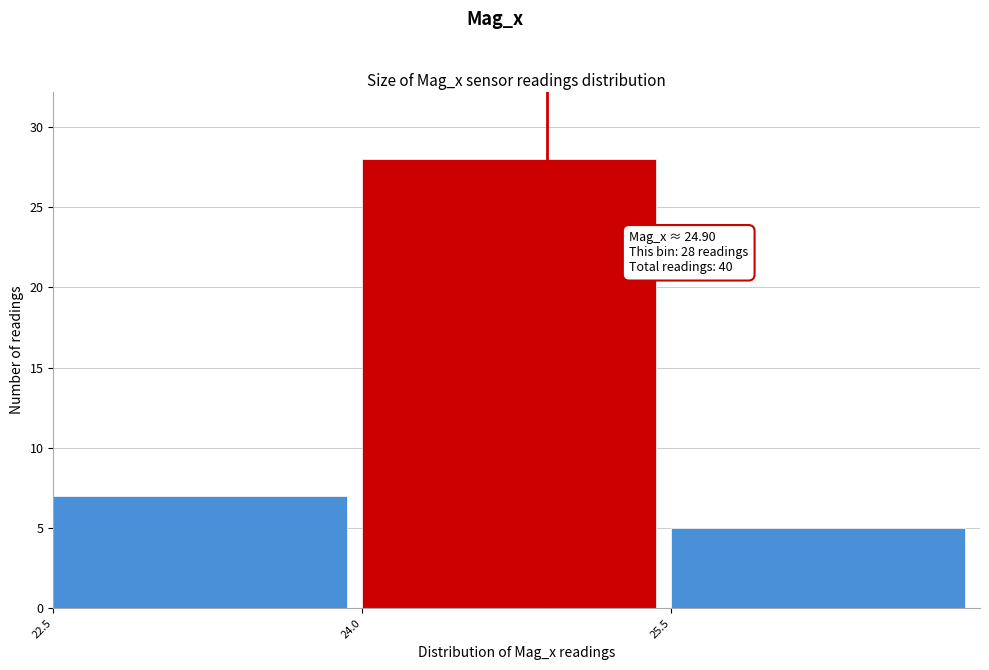

Which range on the x-axis has the tallest bar?

24.0 to 25.5